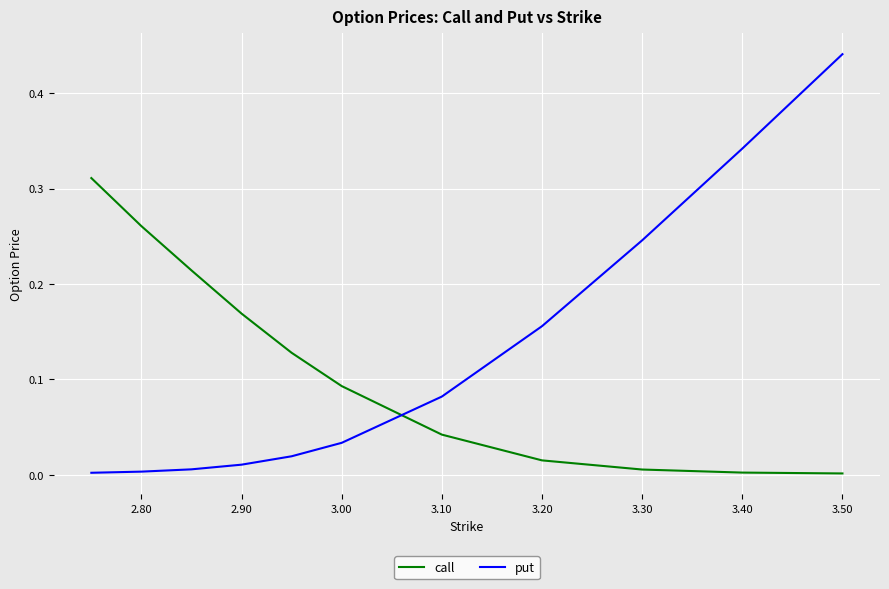

Rank the series by their maximum value, from highest to lowest.

put, call